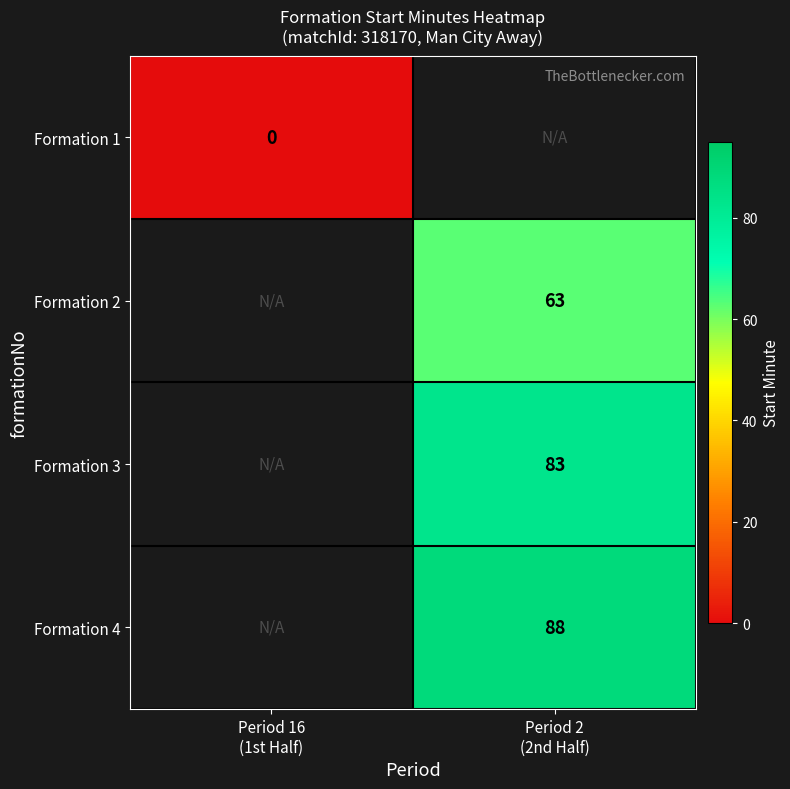

Which series has the widest spread of values?

Formation 1